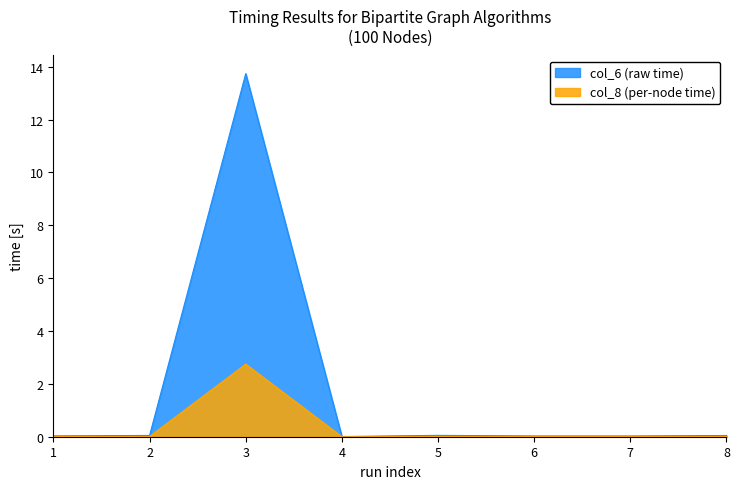

Which series changed the most between 3 and 8?

col_6 (raw time)